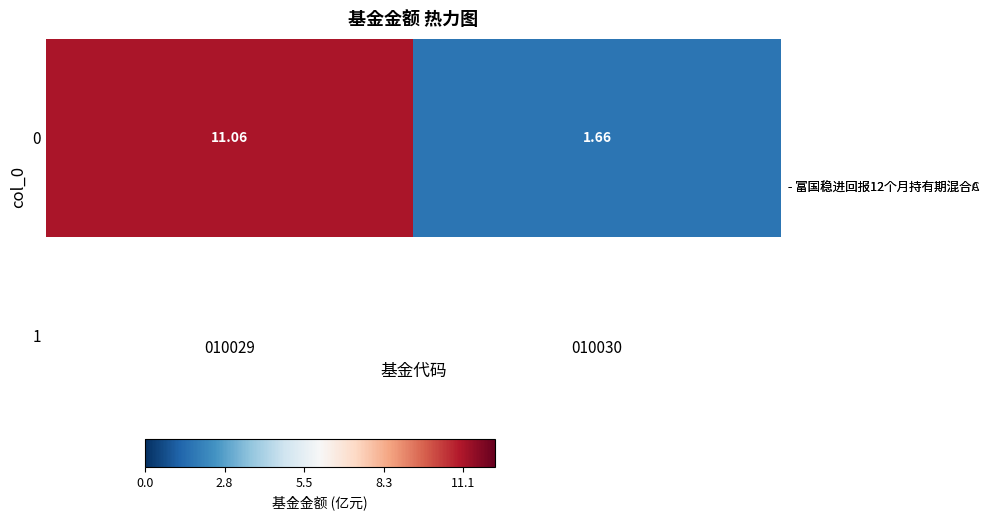

How many distinct data groups are displayed?

1